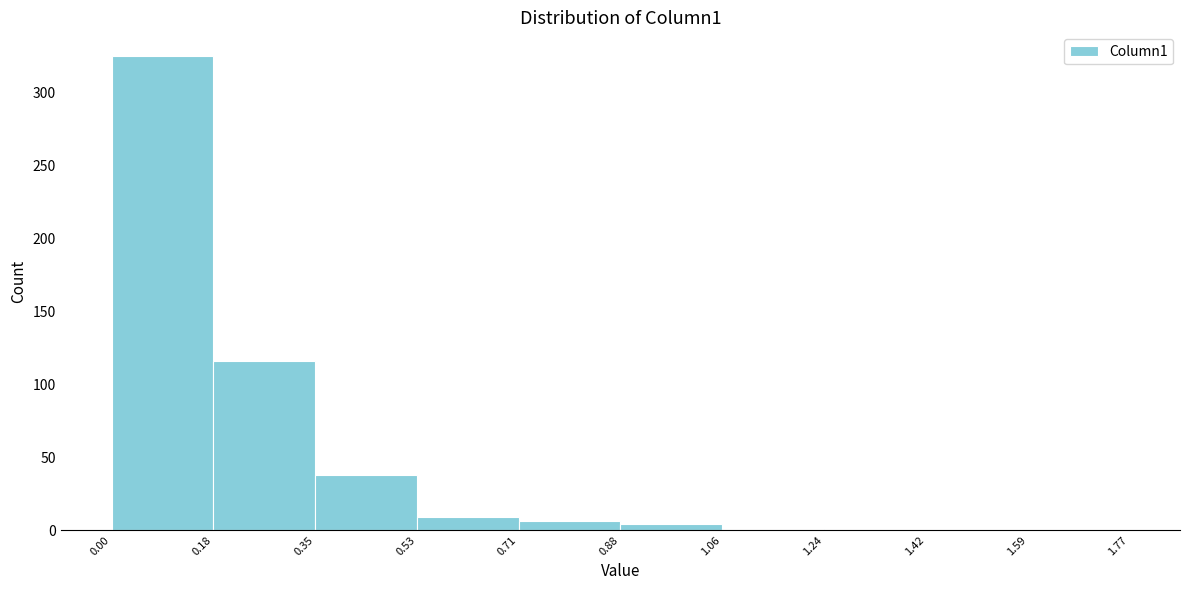

How tall is the bar that spans 0.71 to 0.88 on the x-axis? The values are not printed on the chart, so give them approximately, as read against the axis.

5